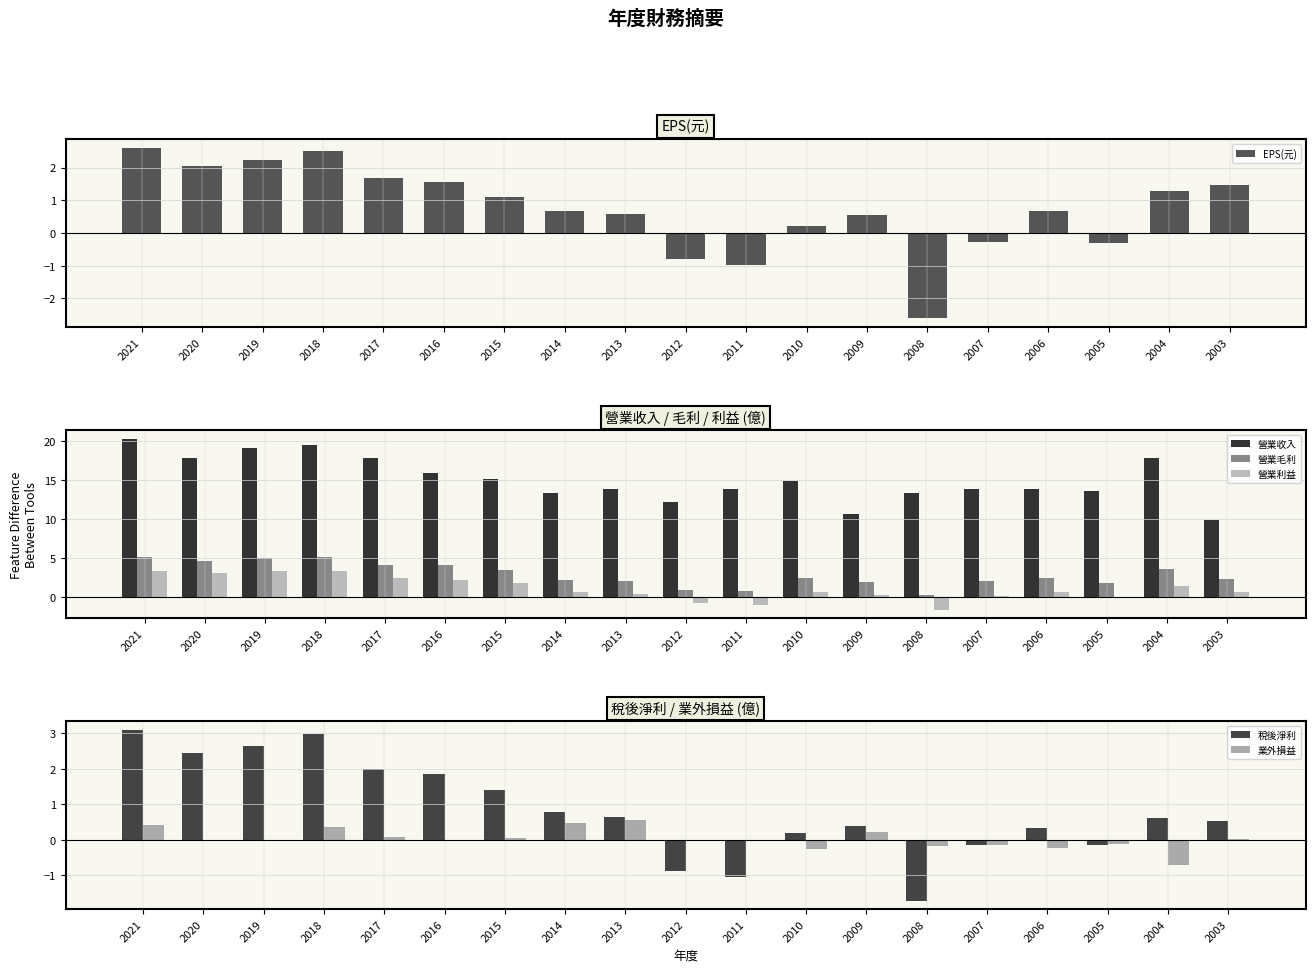

Between 2015 and 2011, which is larger?

2015